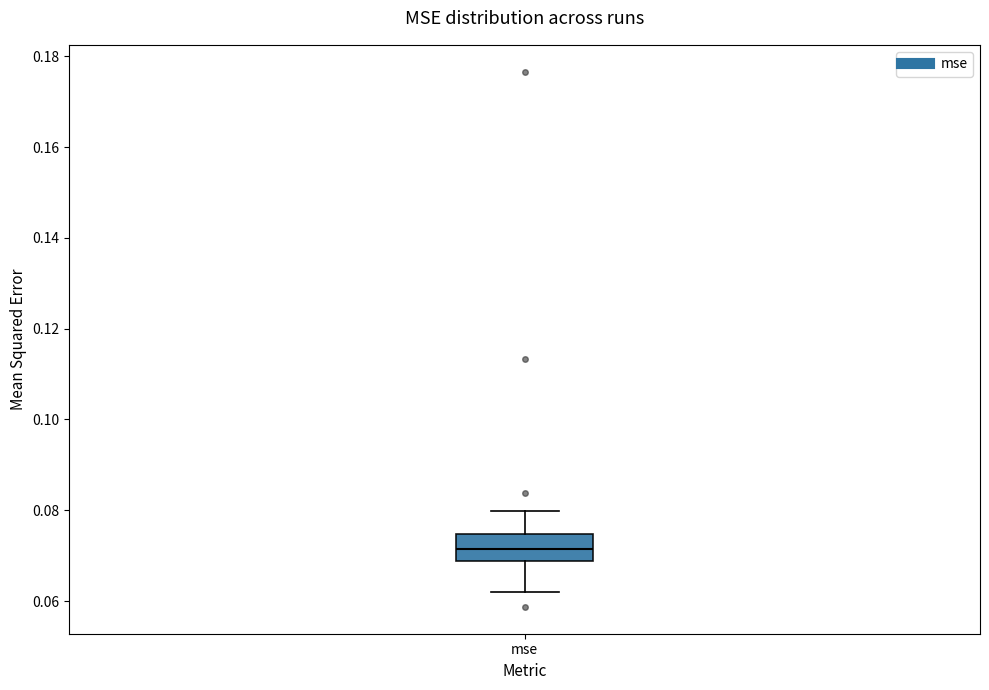

Where does the upper whisker of the box for mse end on the y-axis? The values are not printed on the chart, so give them approximately, as read against the axis.

0.080